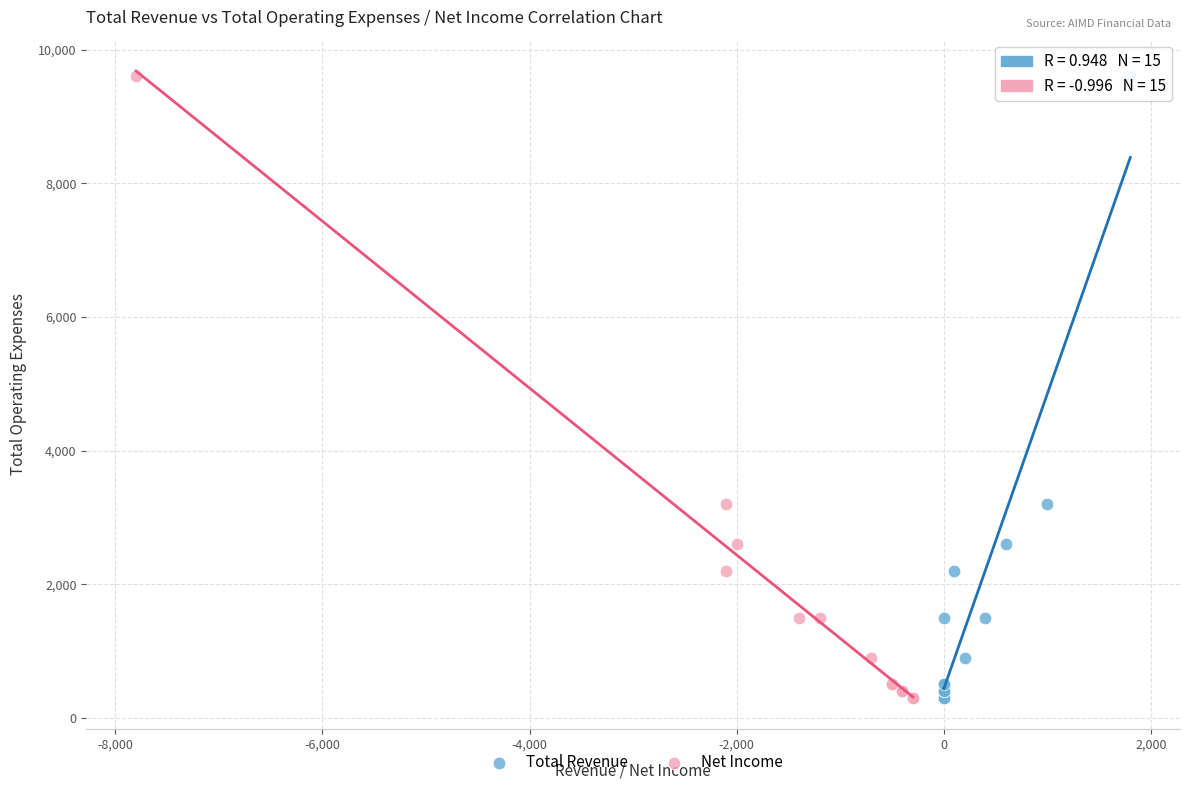

What are all the series names shown in the legend?

Total Revenue, Net Income